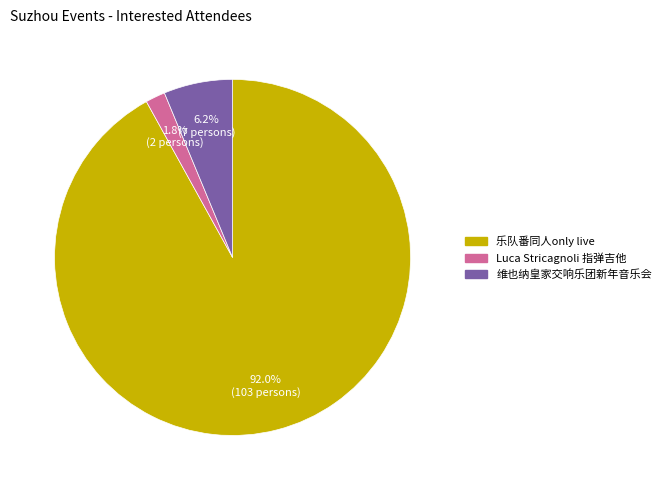

Does any single category account for the majority?

Yes